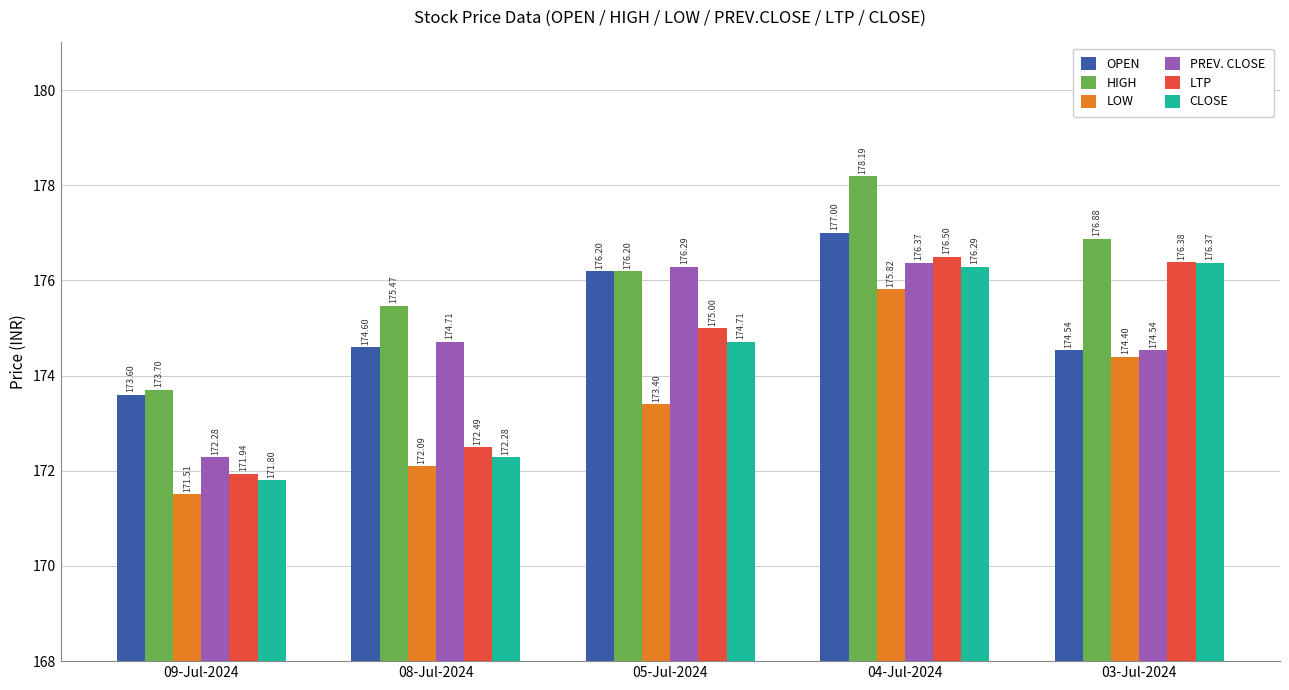

At which label does LTP reach its minimum?

09-Jul-2024